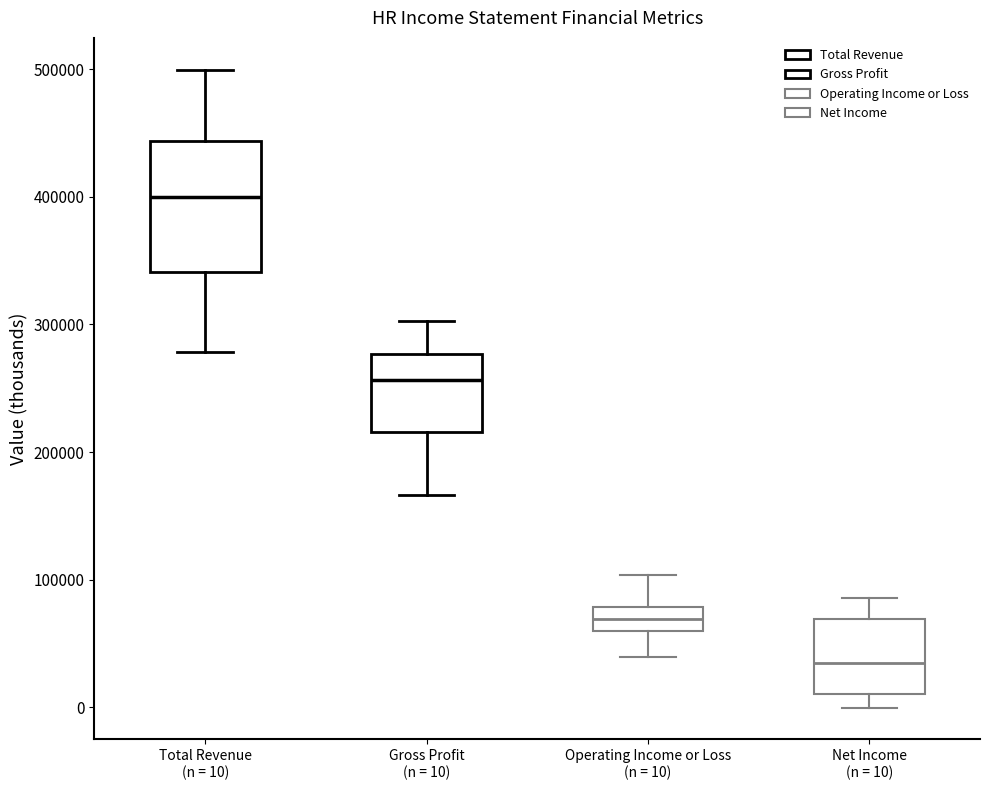

Where does the upper whisker of the box for Total Revenue (n = 10) end on the y-axis? The values are not printed on the chart, so give them approximately, as read against the axis.

500000